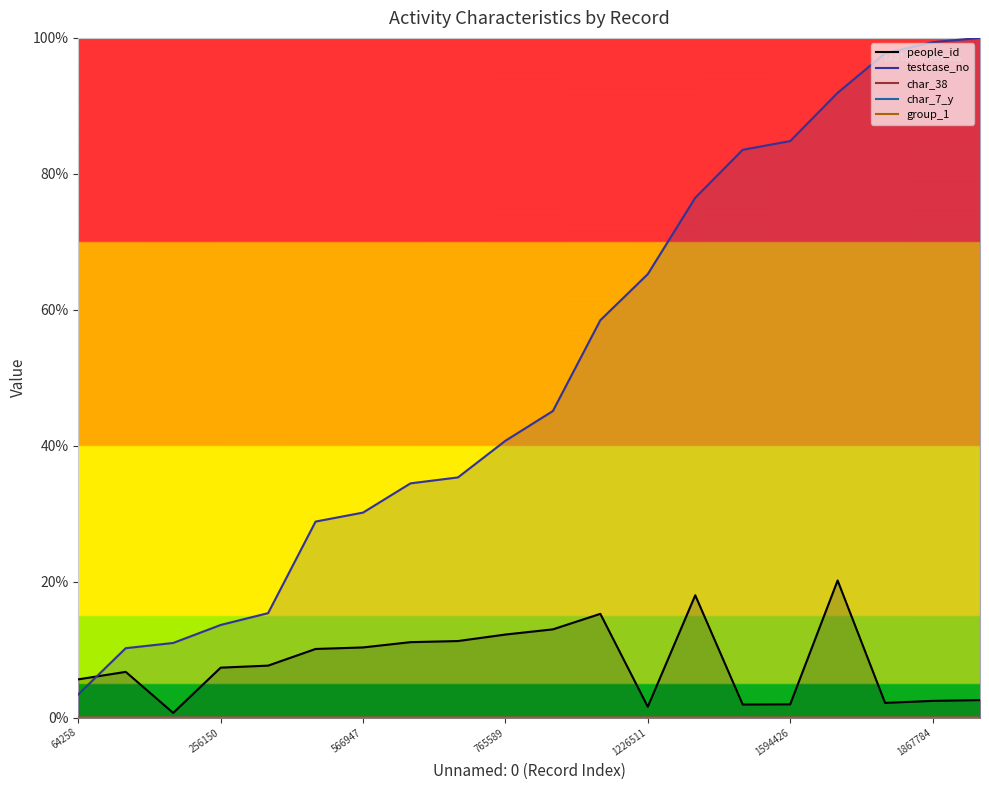

Between 256150 and 15, which series saw the biggest shift?

testcase_no